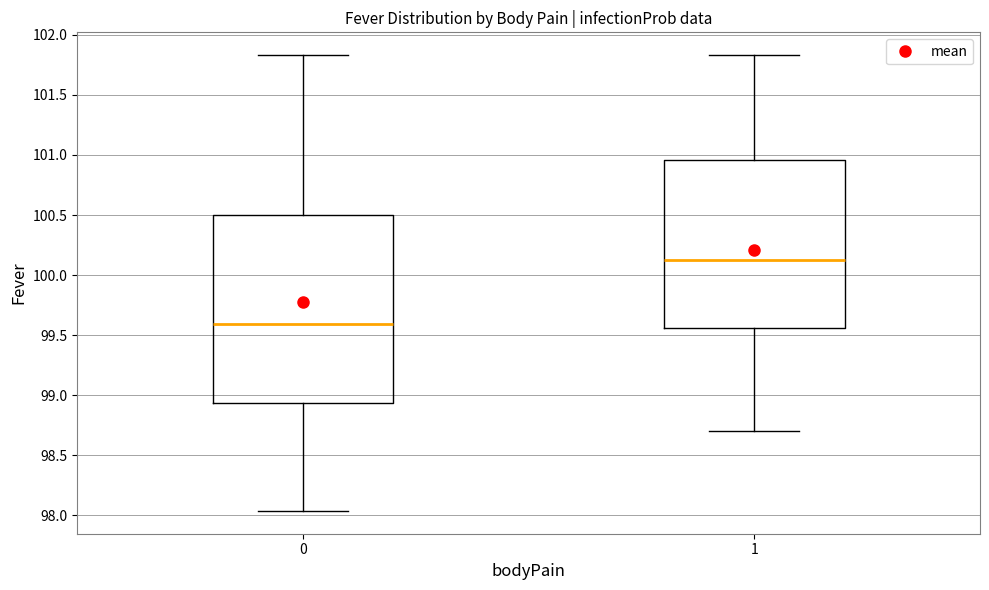

Where does the median line of the box at x = 1 sit on the y-axis? The values are not printed on the chart, so give them approximately, as read against the axis.

100.15